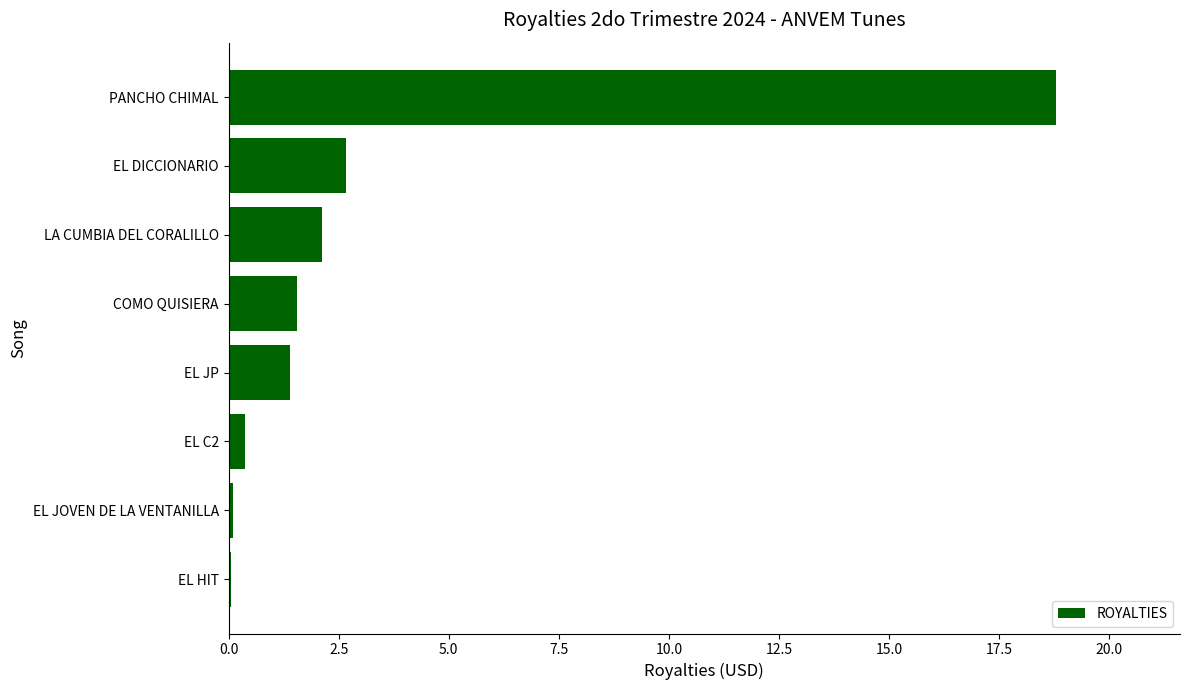

What is the change in value from EL DICCIONARIO to PANCHO CHIMAL?

+16.1